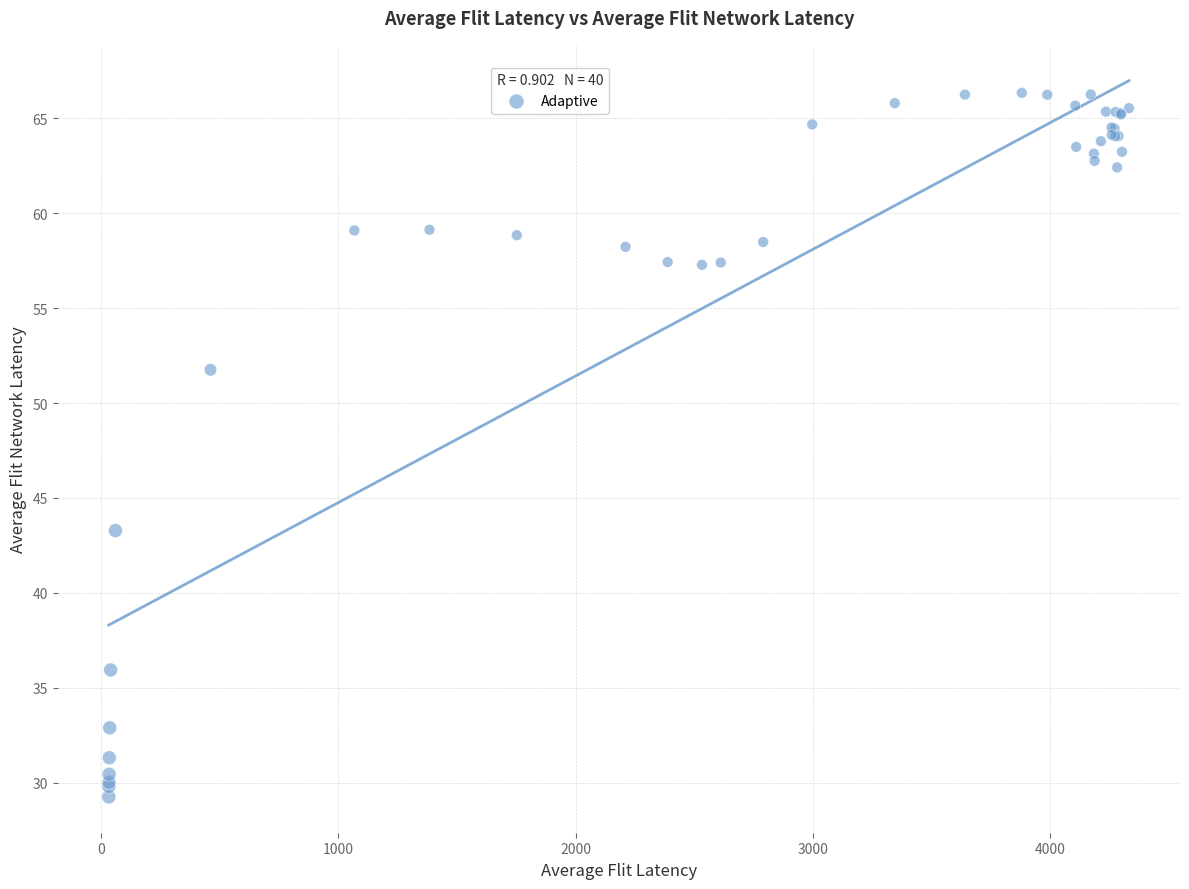

What Y value in the scatter plot is closest to 47?

43.3